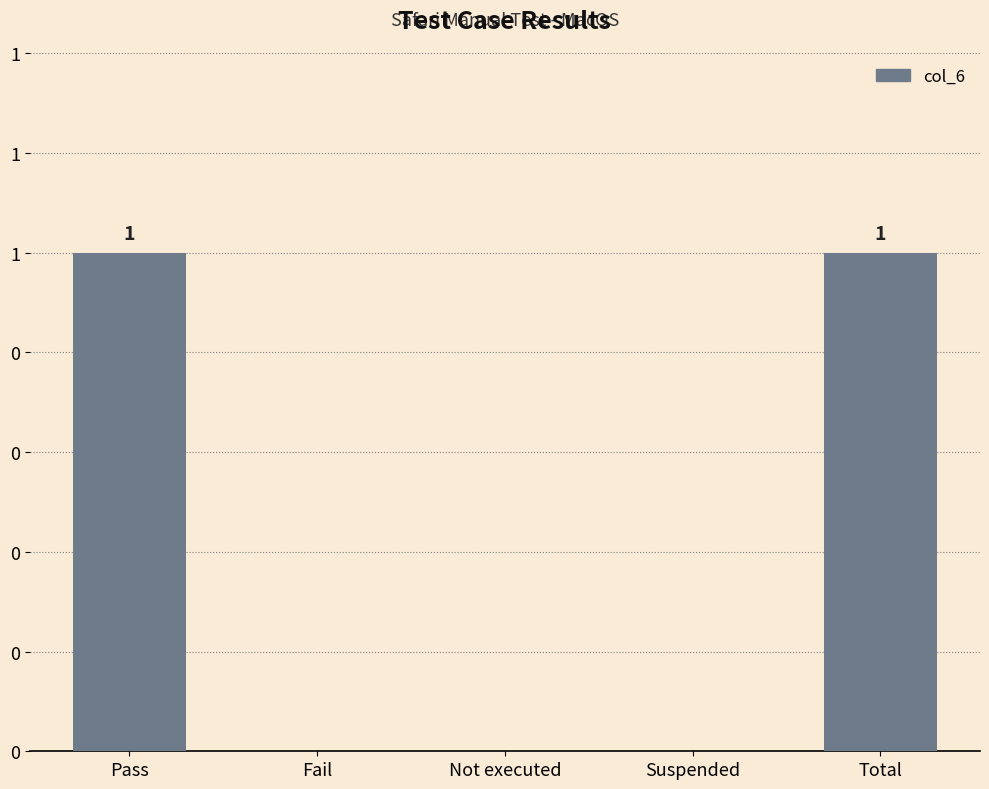

Reading left to right, list all the values displayed in this chart.

Pass=1	Fail=0	Not executed=0	Suspended=0	Total=1